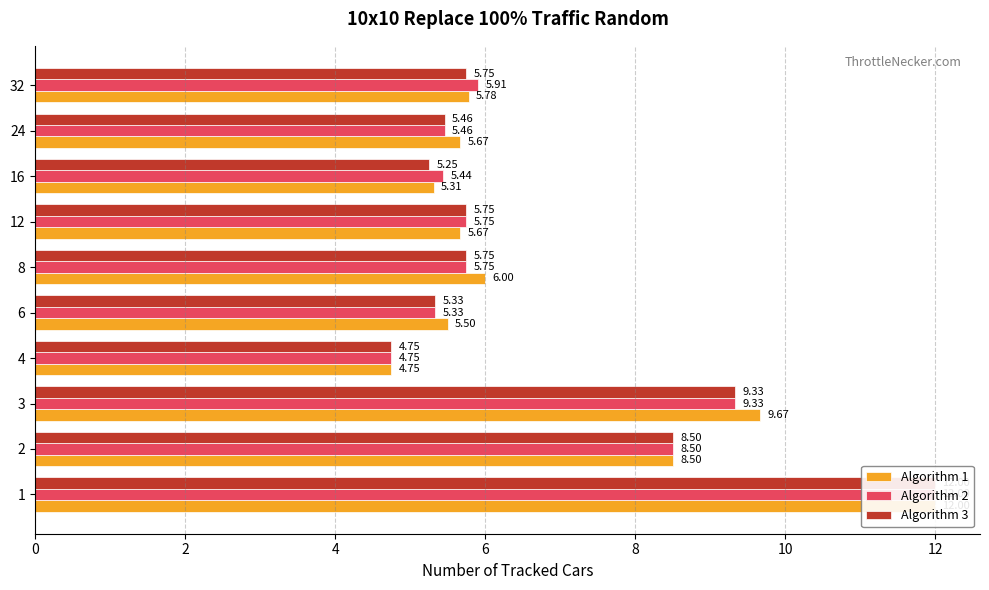

How many groups of bars are there?

10